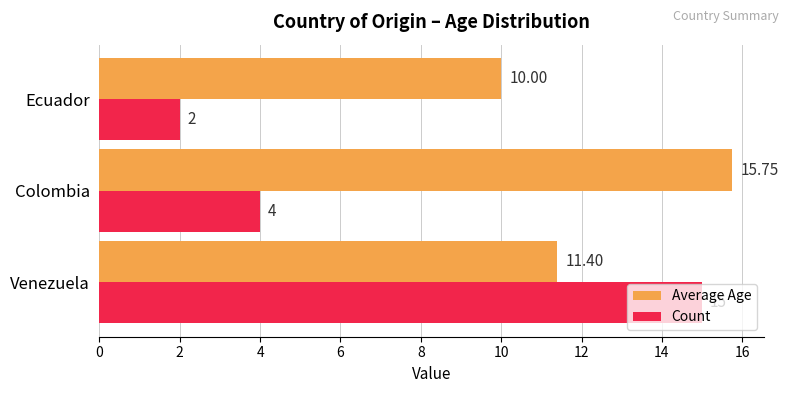

At which category is the sum across all series the highest?

Venezuela